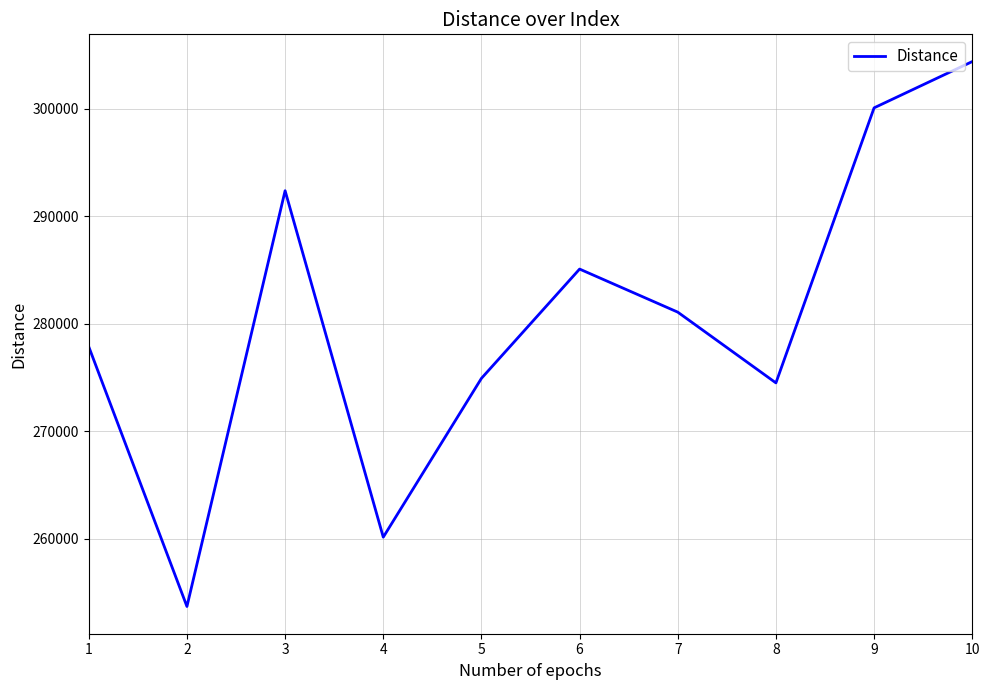

Approximately how many times larger is the value at 3 compared to 6?

1.0